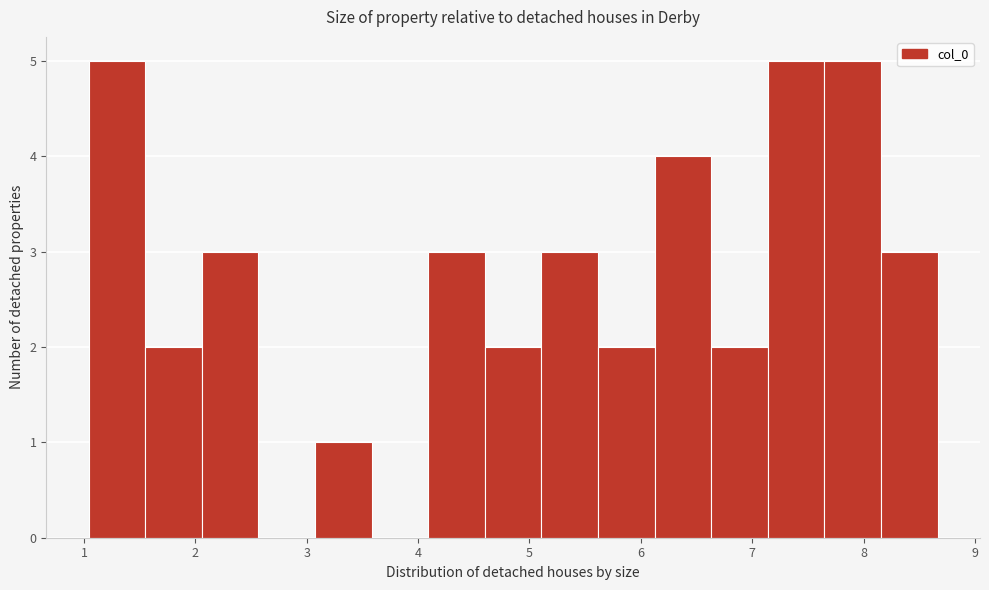

Reading left to right, transcribe this chart: for each bar, give the range it covers on the x-axis and its height. Neither the bar edges nor the heights are printed on the chart, so give them approximately, as read against the axes.

1.0 to 1.6: 5
1.6 to 2.1: 2
2.1 to 2.6: 3
2.6 to 3.1: 0
3.1 to 3.6: 1
3.6 to 4.1: 0
4.1 to 4.6: 3
4.6 to 5.1: 2
5.1 to 5.6: 3
5.6 to 6.1: 2
6.1 to 6.6: 4
6.6 to 7.1: 2
7.1 to 7.6: 5
7.6 to 8.2: 5
8.2 to 8.7: 3